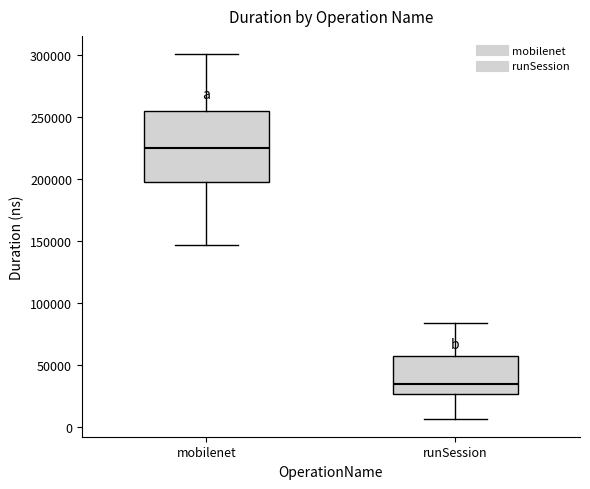

Which box's median line is the highest?

mobilenet